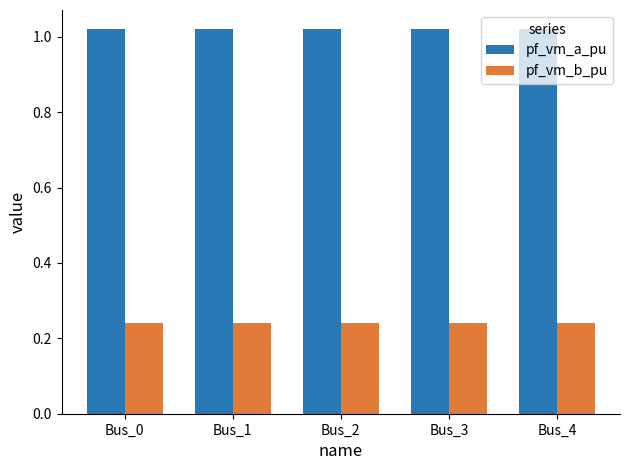

What is the difference between the highest and lowest values at Bus_2?

0.8